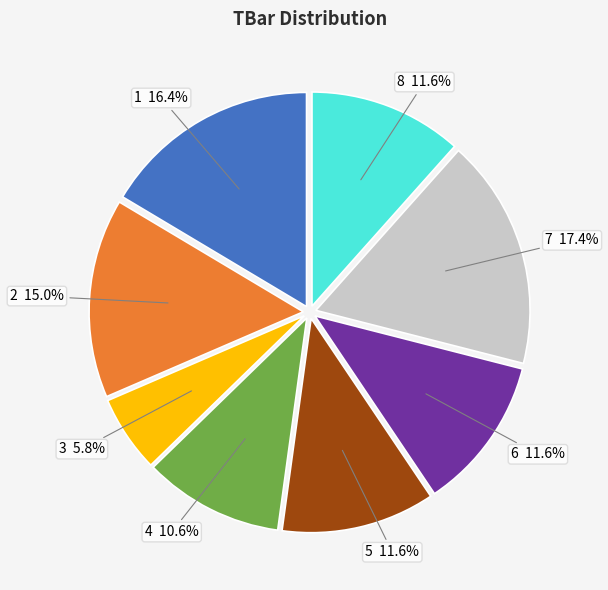

Is there any slice that represents more than half of the pie?

No